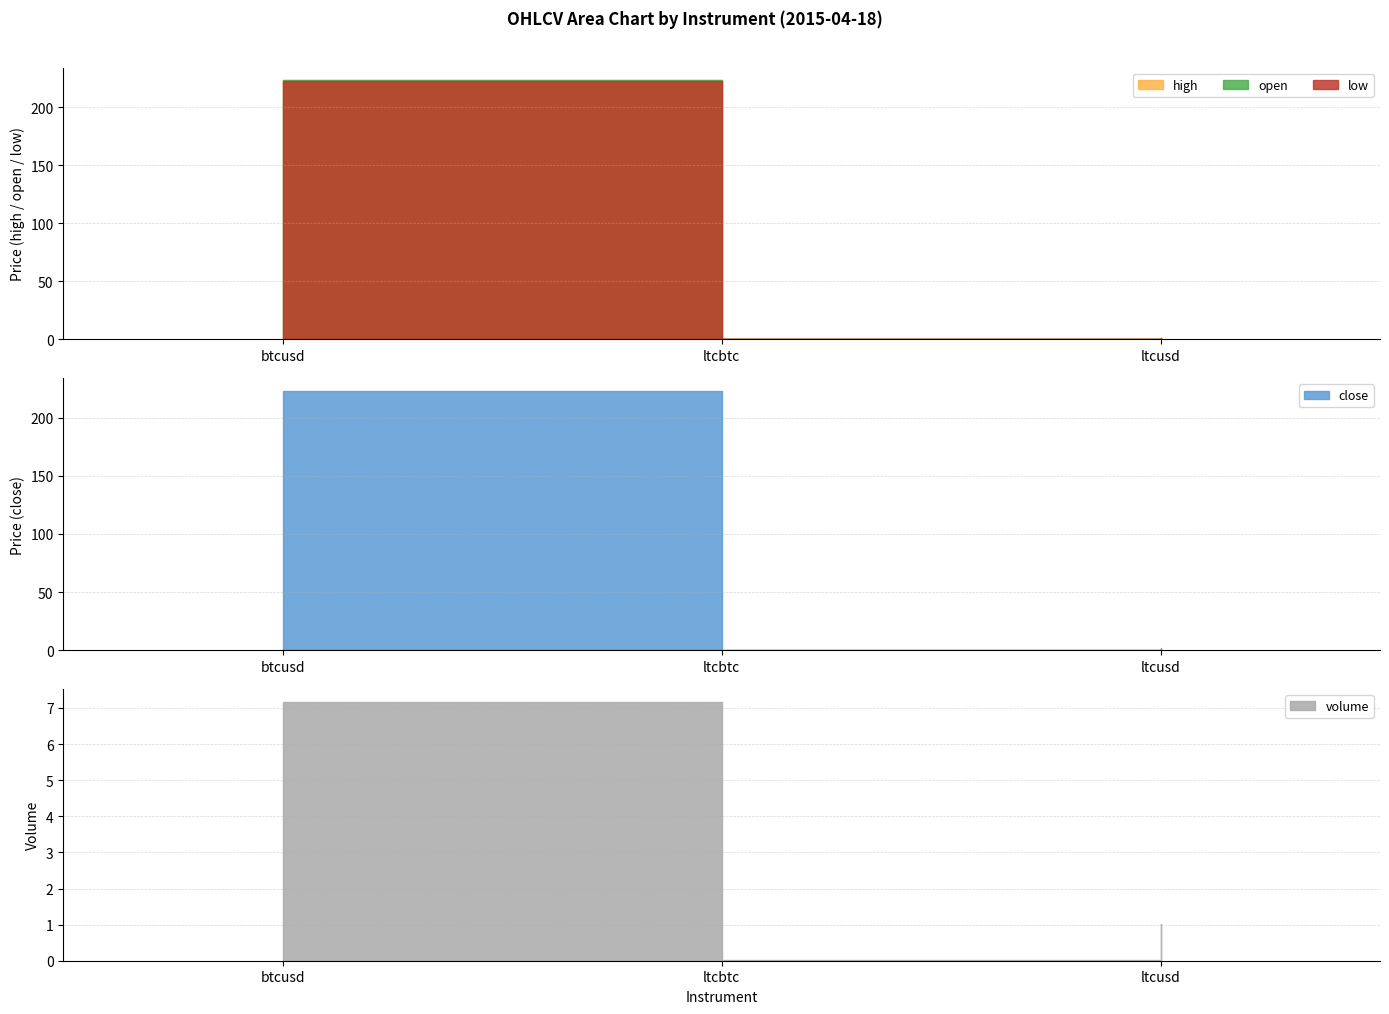

Reading left to right, list all the values displayed in this chart.

open: btcusd=223.2	ltcbtc=0.0	ltcusd=1.4
close: btcusd=223.1	ltcbtc=0.0	ltcusd=1.4
high: btcusd=223.2	ltcbtc=0.0	ltcusd=1.4
low: btcusd=223.1	ltcbtc=0.0	ltcusd=1.4
volume: btcusd=7.2	ltcbtc=0.0	ltcusd=1.0